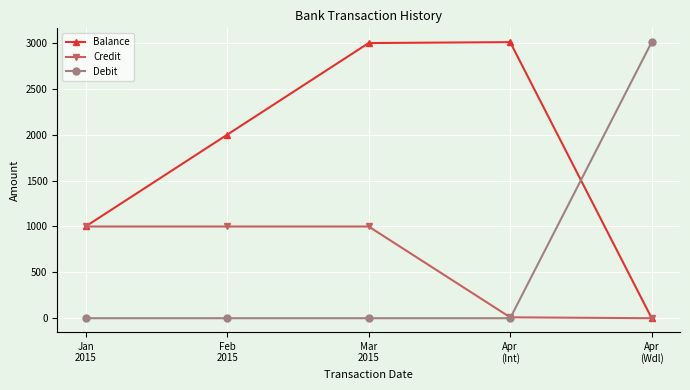

What is the average value of the Debit series?

602.0